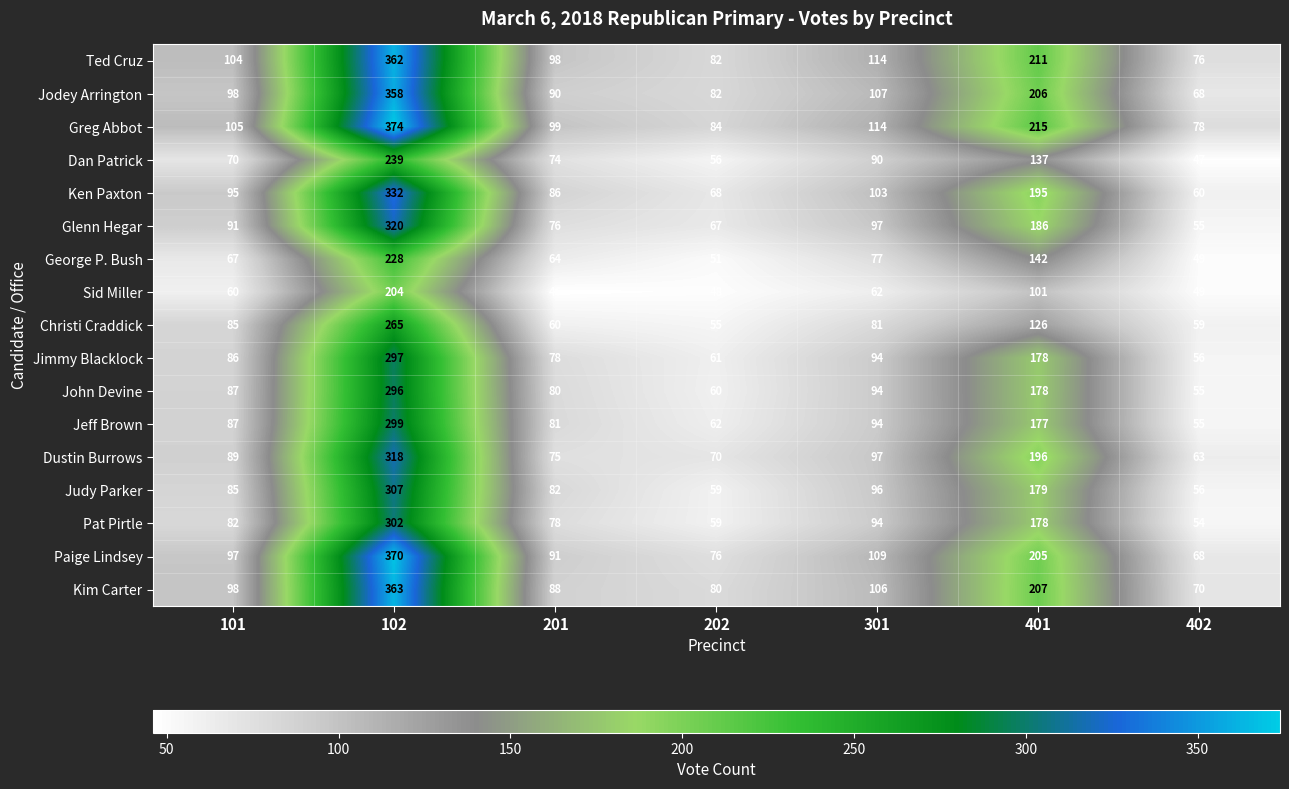

List the labels in order of Jeff Brown value, largest first.

102, 401, 301, 101, 201, 202, 402